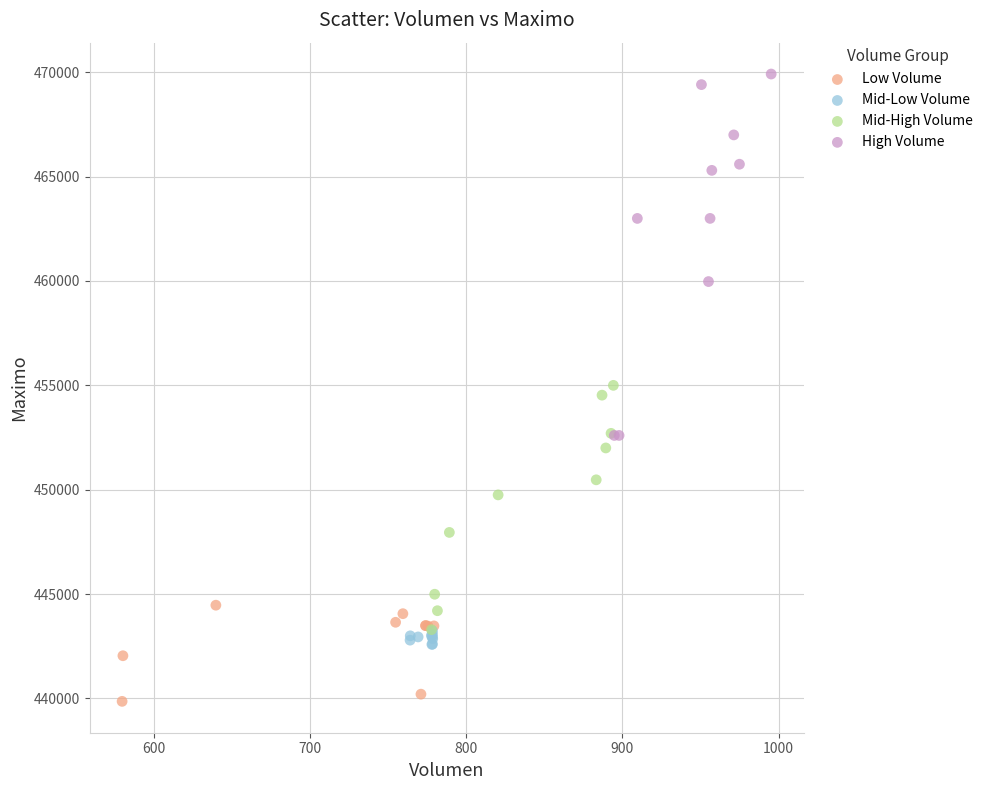

Which series reaches the minimum Y coordinate?

Low Volume